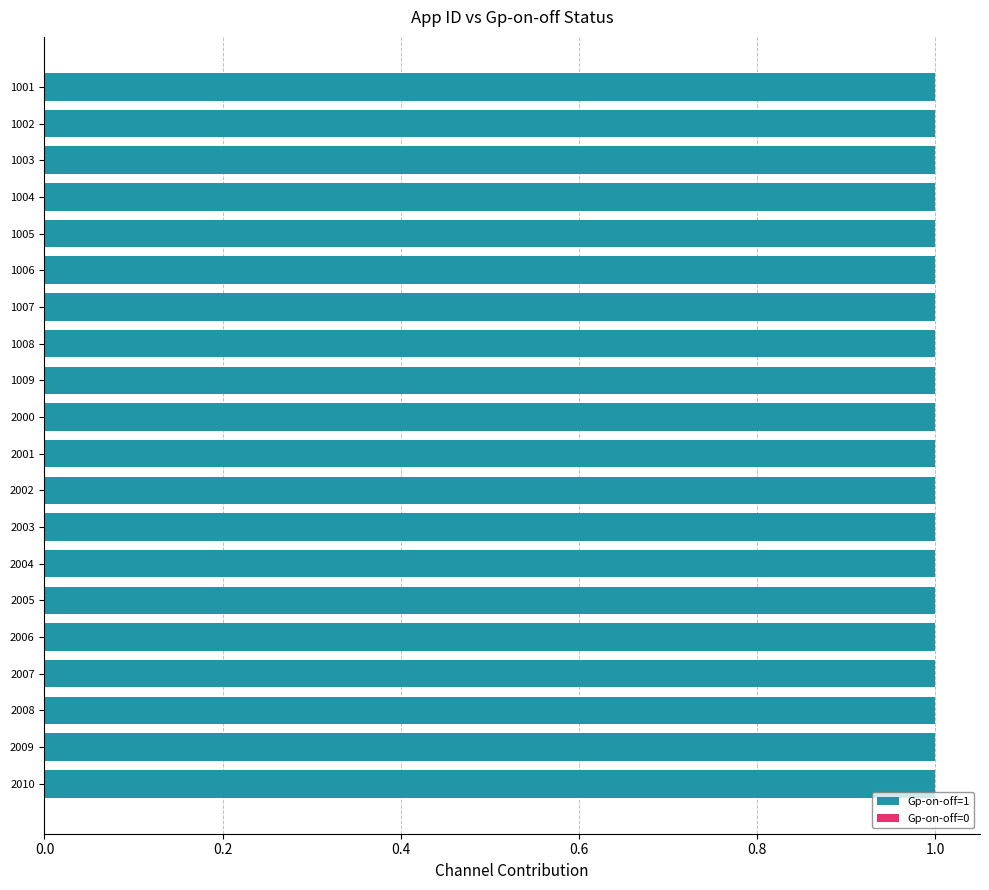

Does the chart contain stacked bars?

No